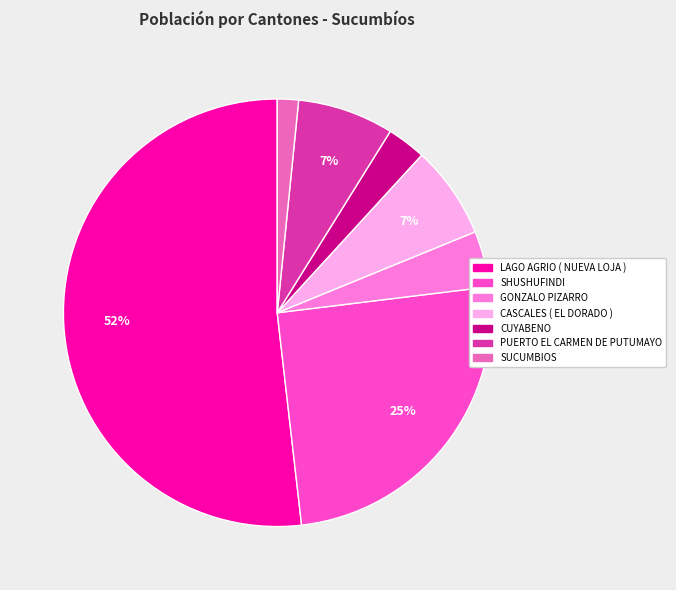

How many segments does this pie chart have?

7